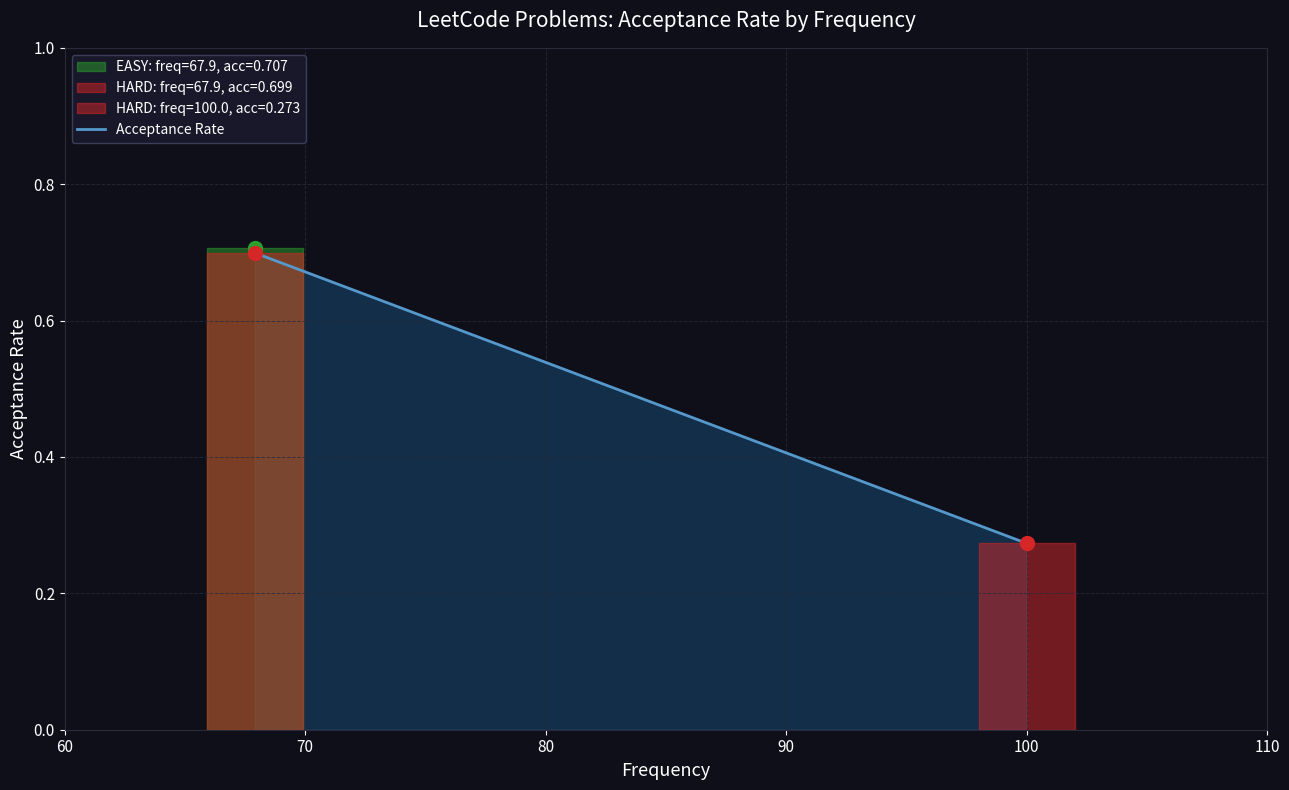

Count the values in the range 0 to 1.

3